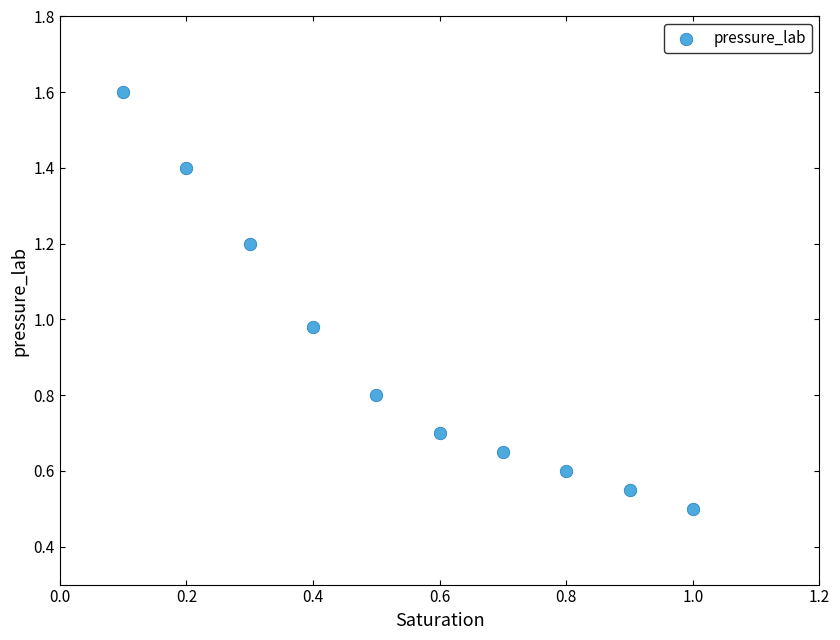

What is the range of X values (max minus min)?

0.9